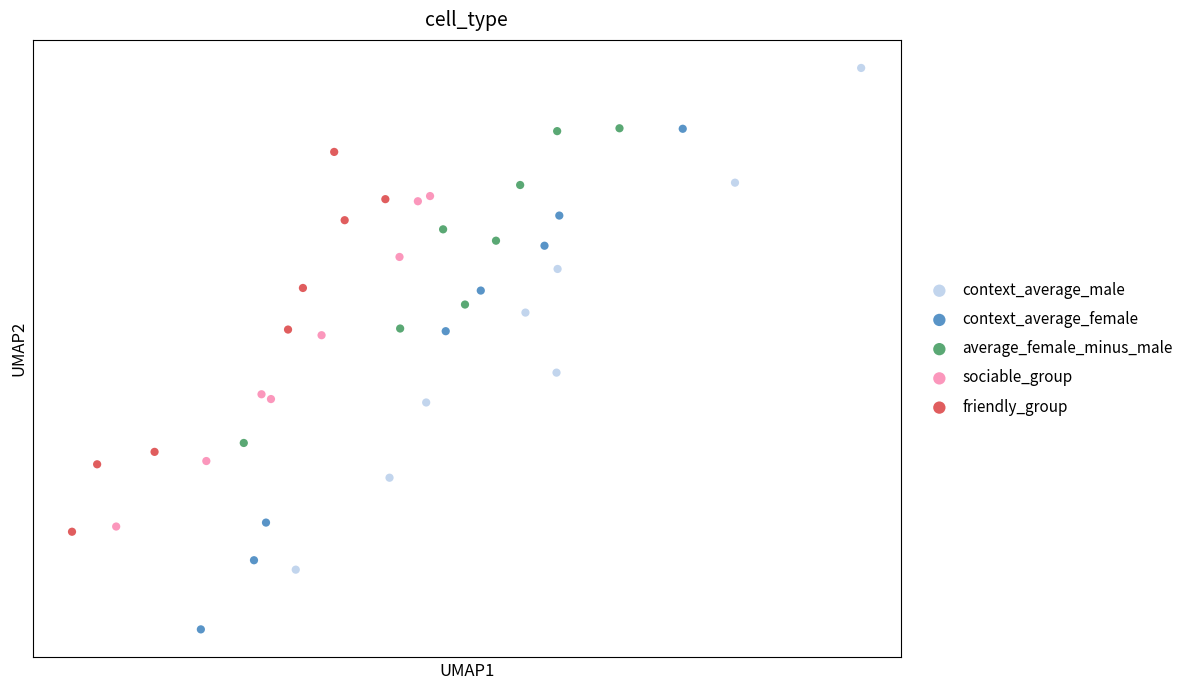

Which series reaches the maximum Y coordinate?

context_average_male